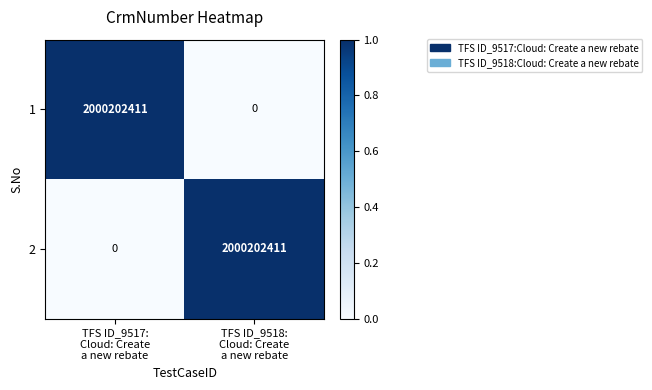

Rank the series at TFS ID_9518:
Cloud: Create
a new rebate from lowest to highest value.

1, 2